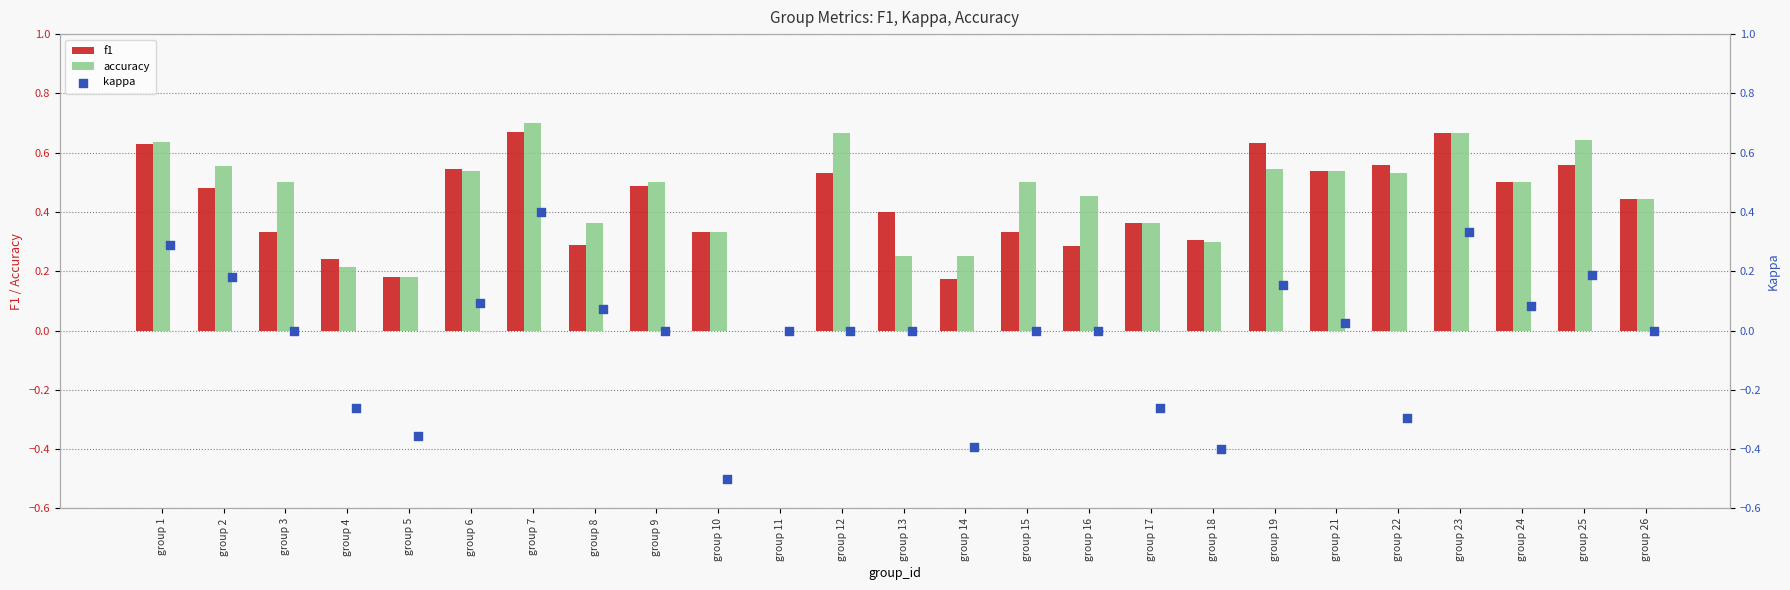

True or false: accuracy has a value of 0.5 at group 24.

True